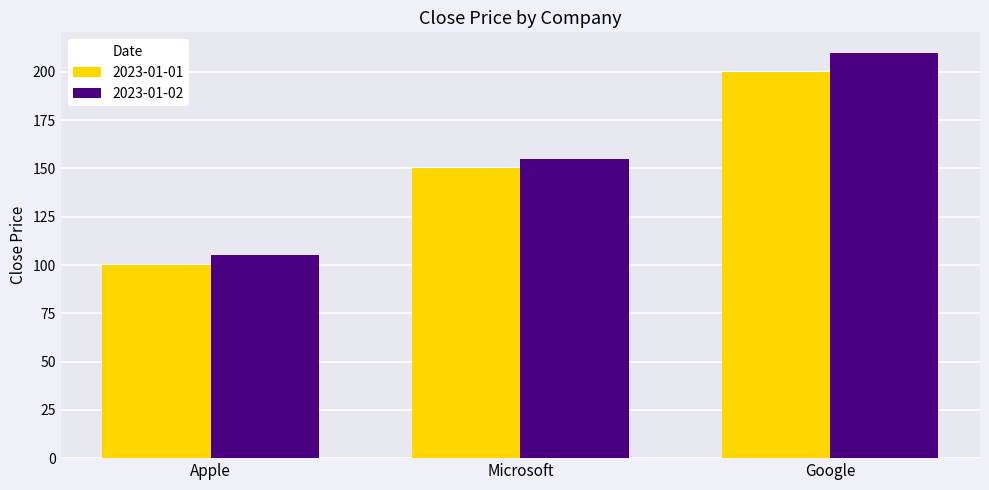

The value of 2023-01-01 at Apple is 180. True or false?

False